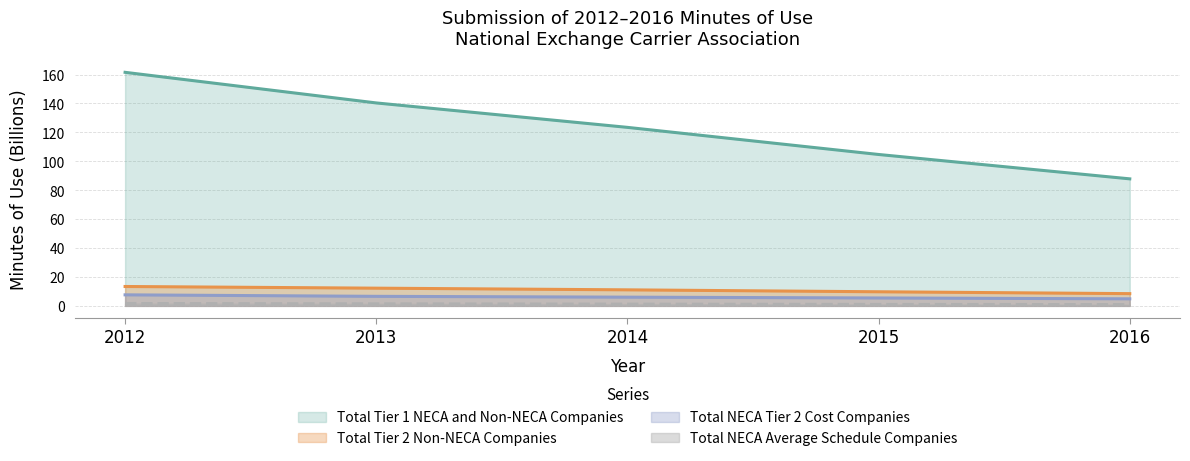

At which category does the chart reach its minimum across all series?

2016